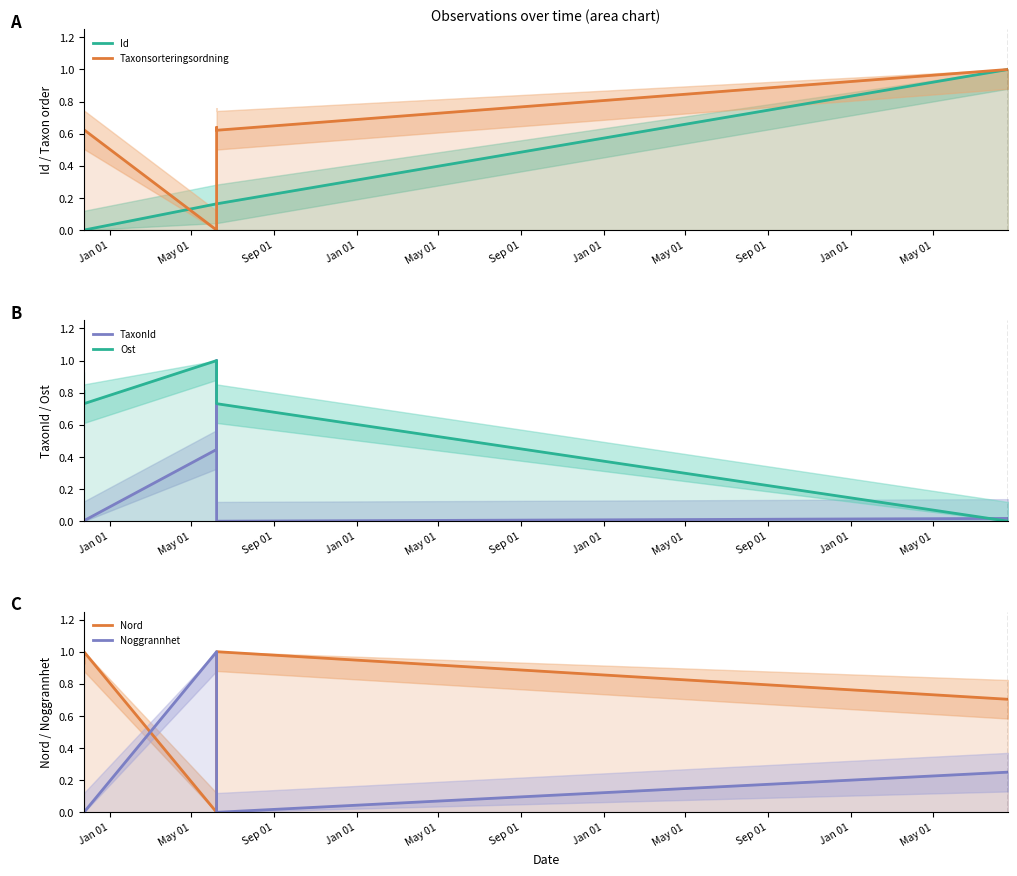

True or false: TaxonId has a value of 0.0 at May 01.

True